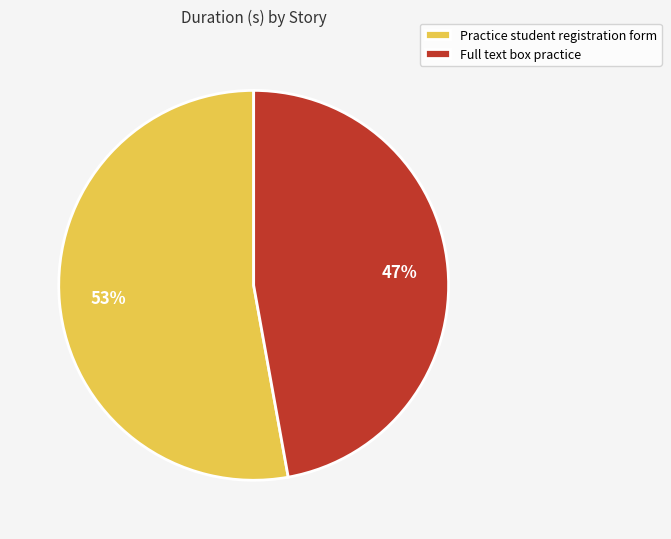

Count the number of slices in the pie.

2